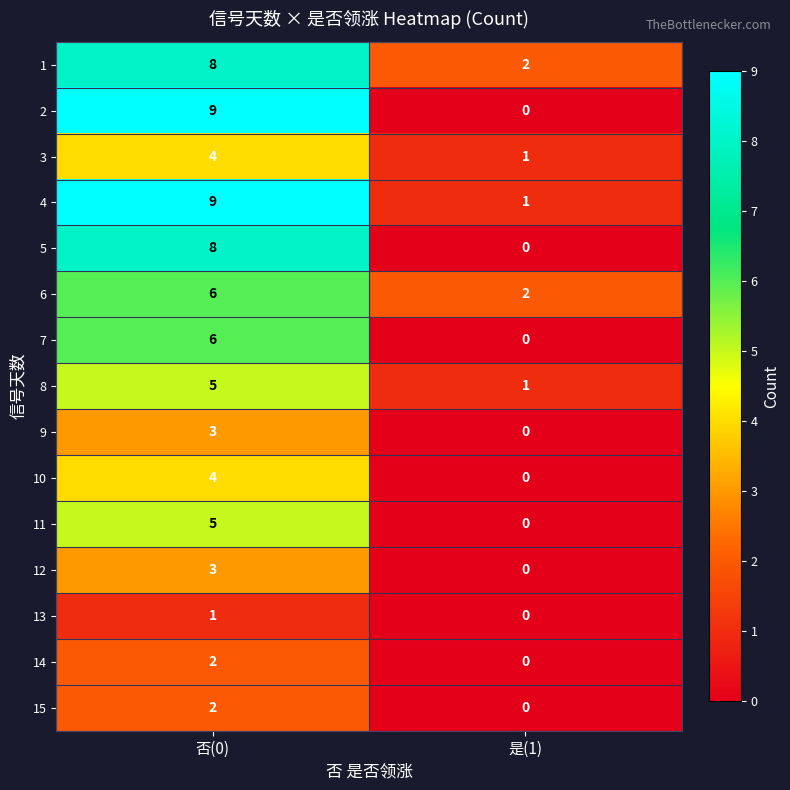

Between 否(0) and 是(1), which series saw the biggest shift?

2